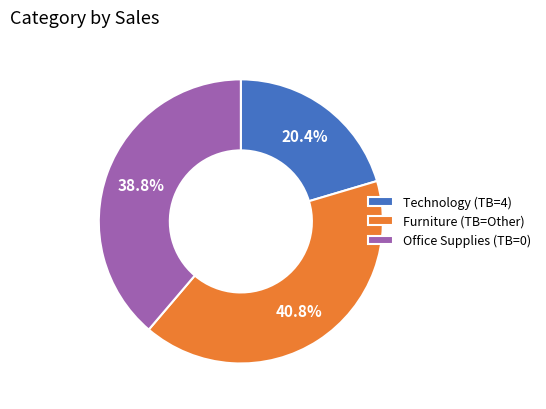

Is there a majority slice in this chart?

No